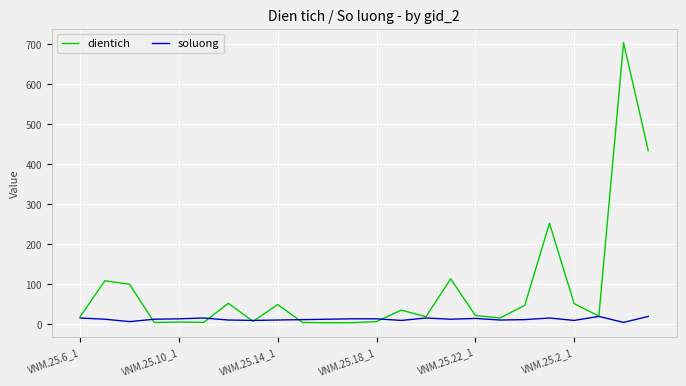

Rank the series by their maximum value, from lowest to highest.

soluong, dientich